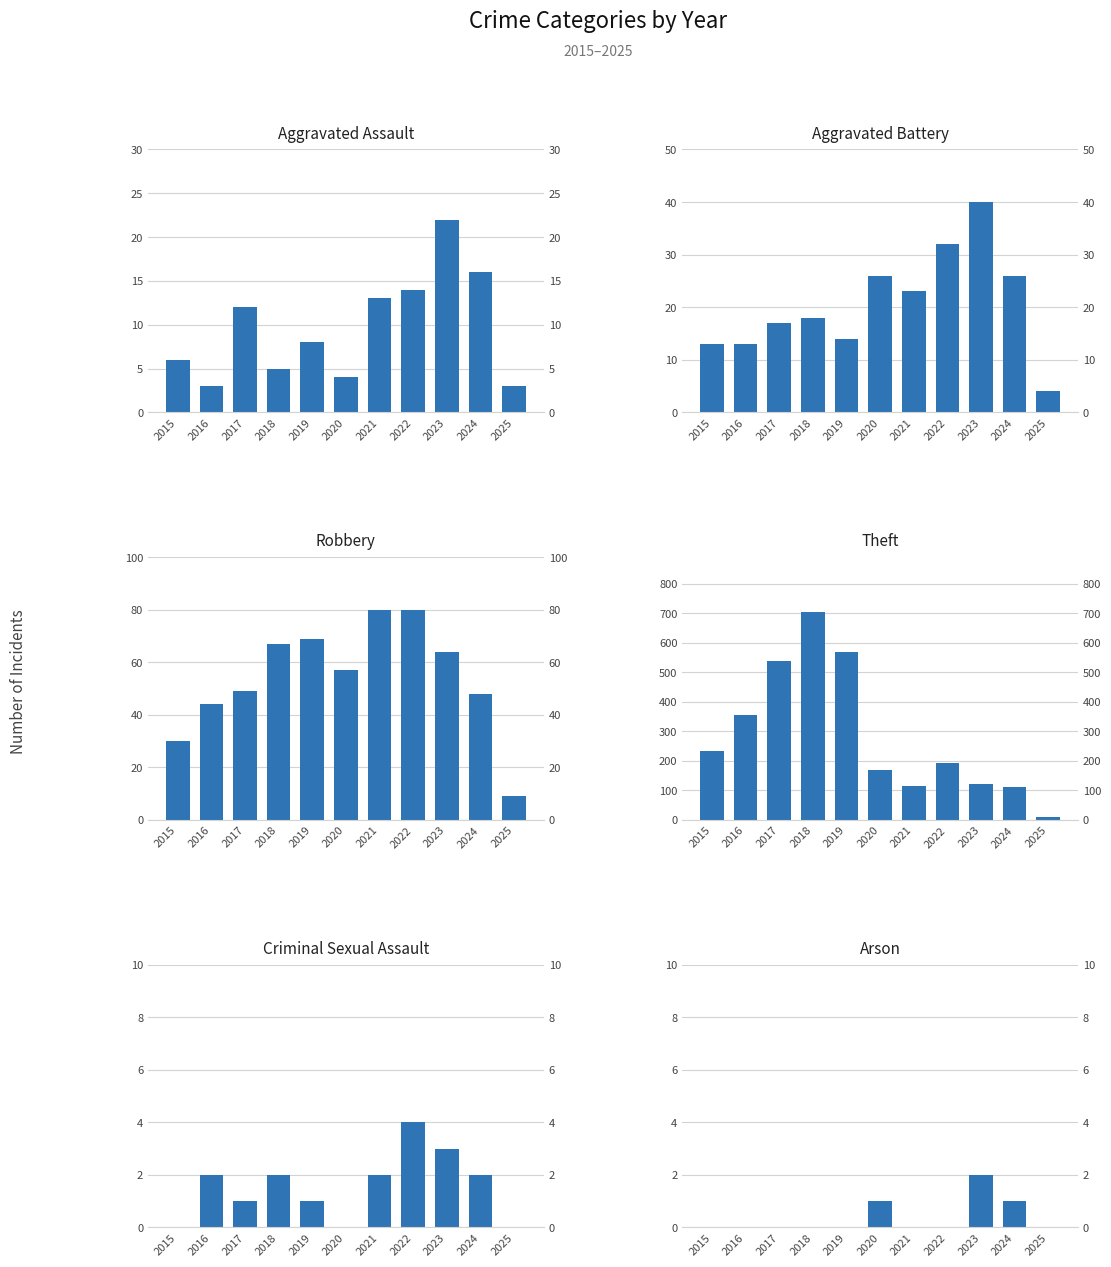

What is the total value across all series at 2016?

416